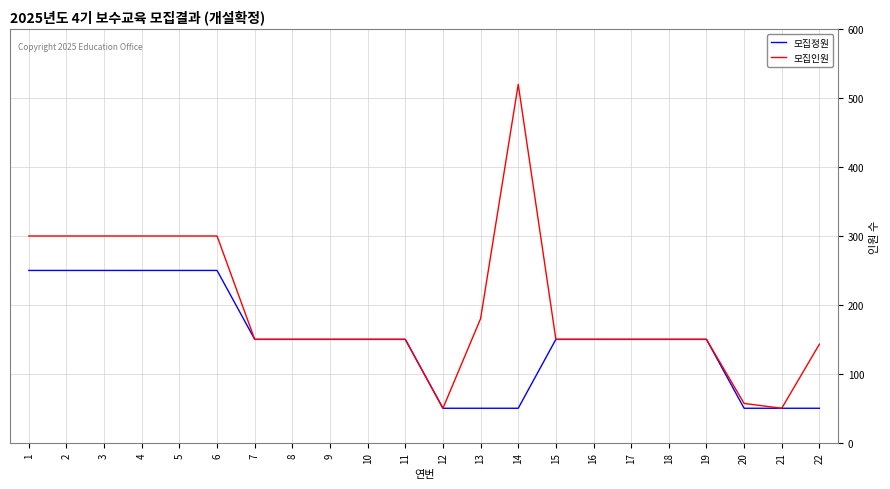

What is the maximum value for 모집정원?

250